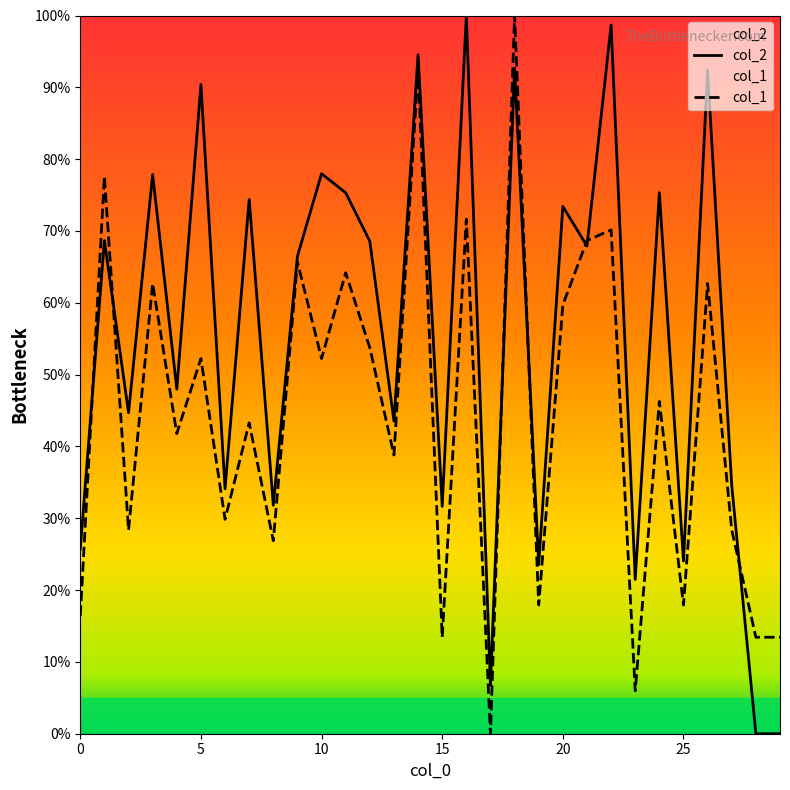

Which category has the highest value across all series?

16